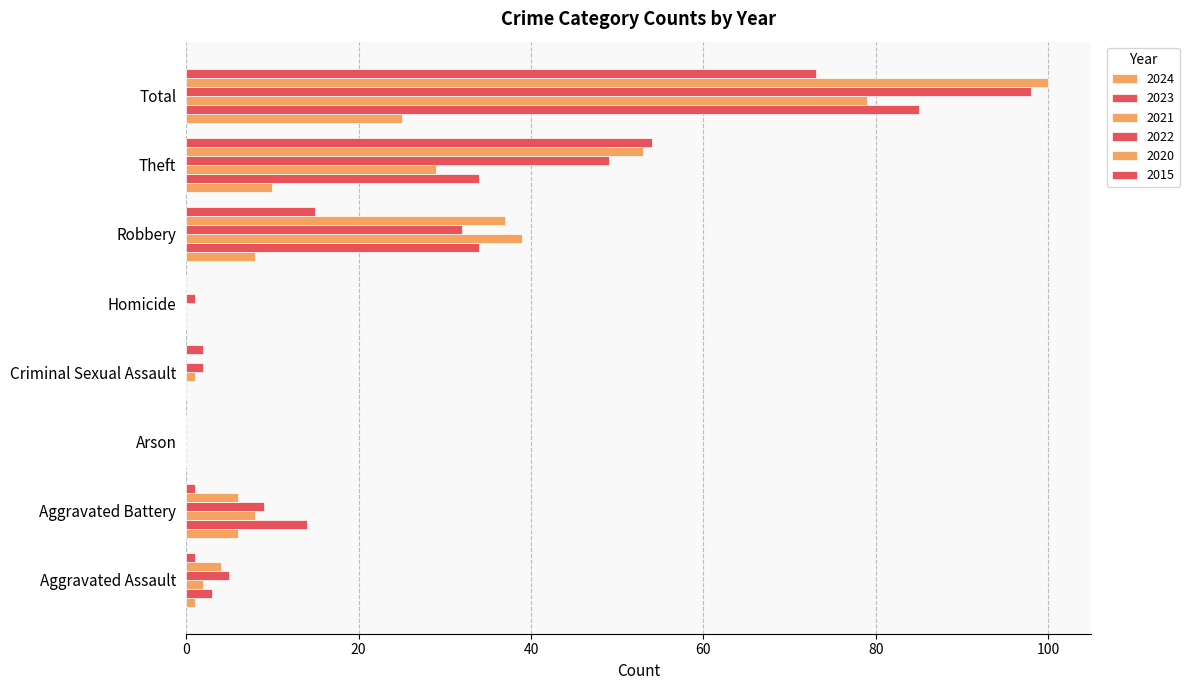

Count the number of categories in the chart.

8